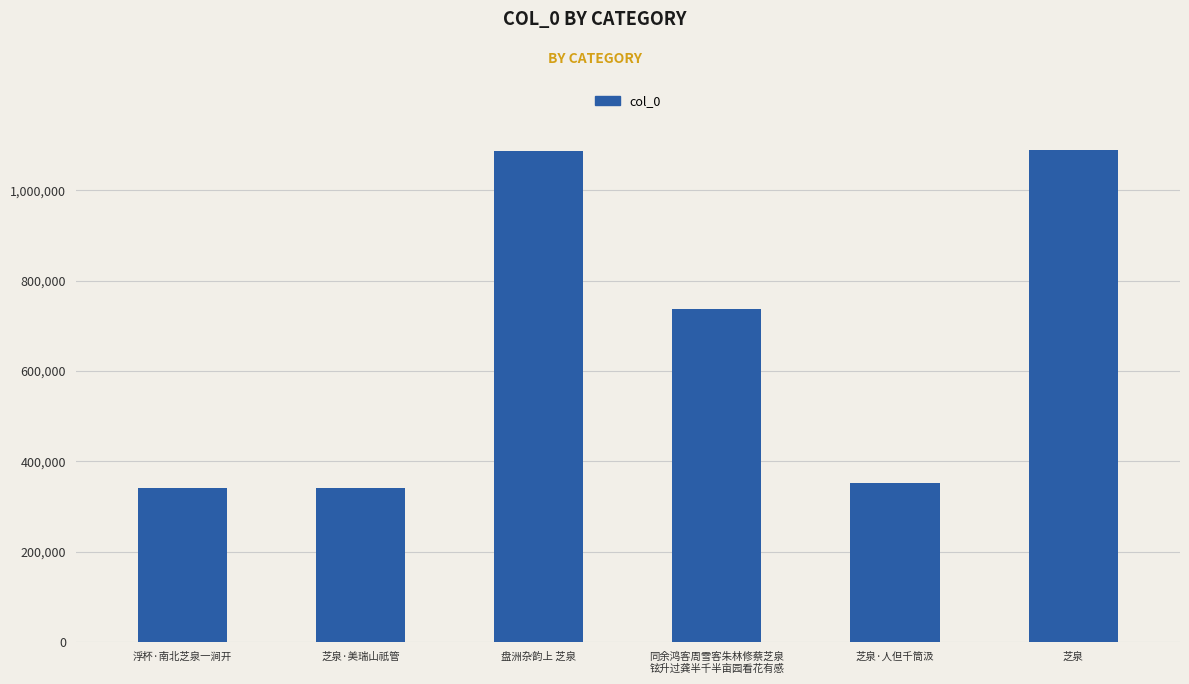

What is the greatest value displayed?

1089914